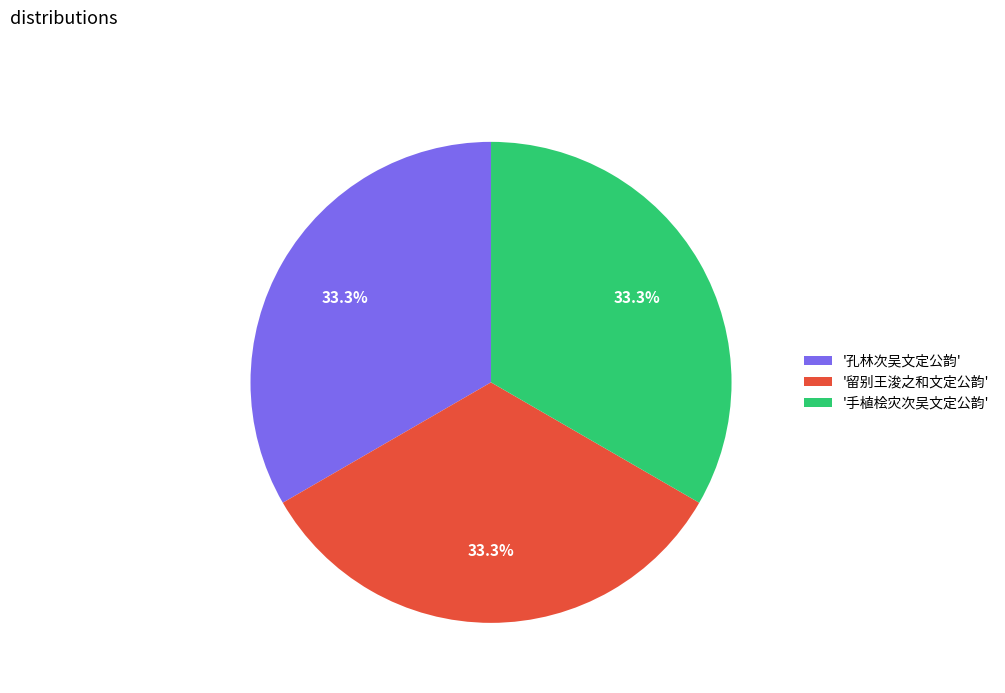

Approximately how many times larger is the value at '手植桧灾次吴文定公韵' compared to '孔林次吴文定公韵'?

1.0